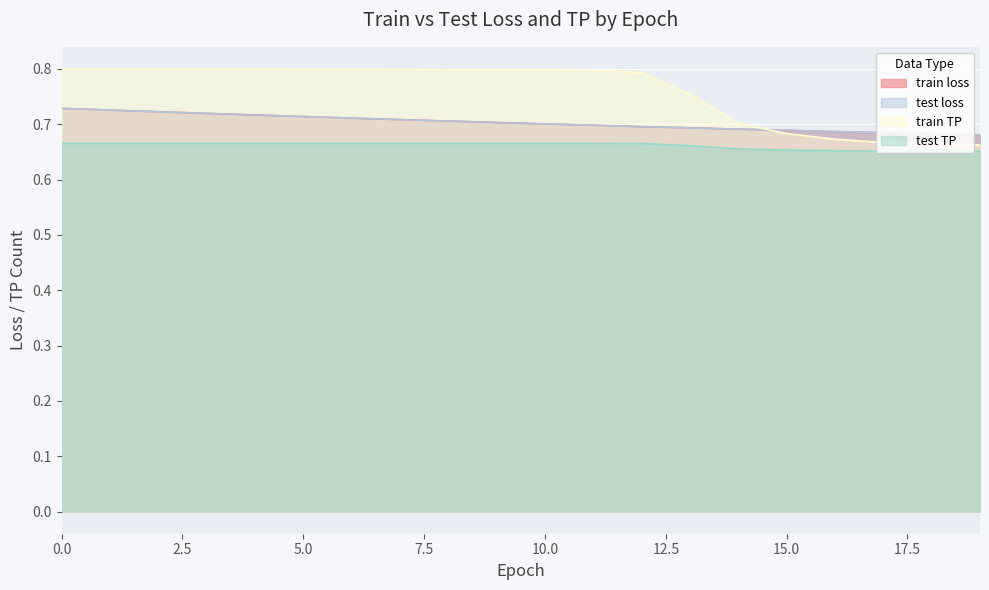

True or false: train TP has more than 0 points higher than both neighbors.

False